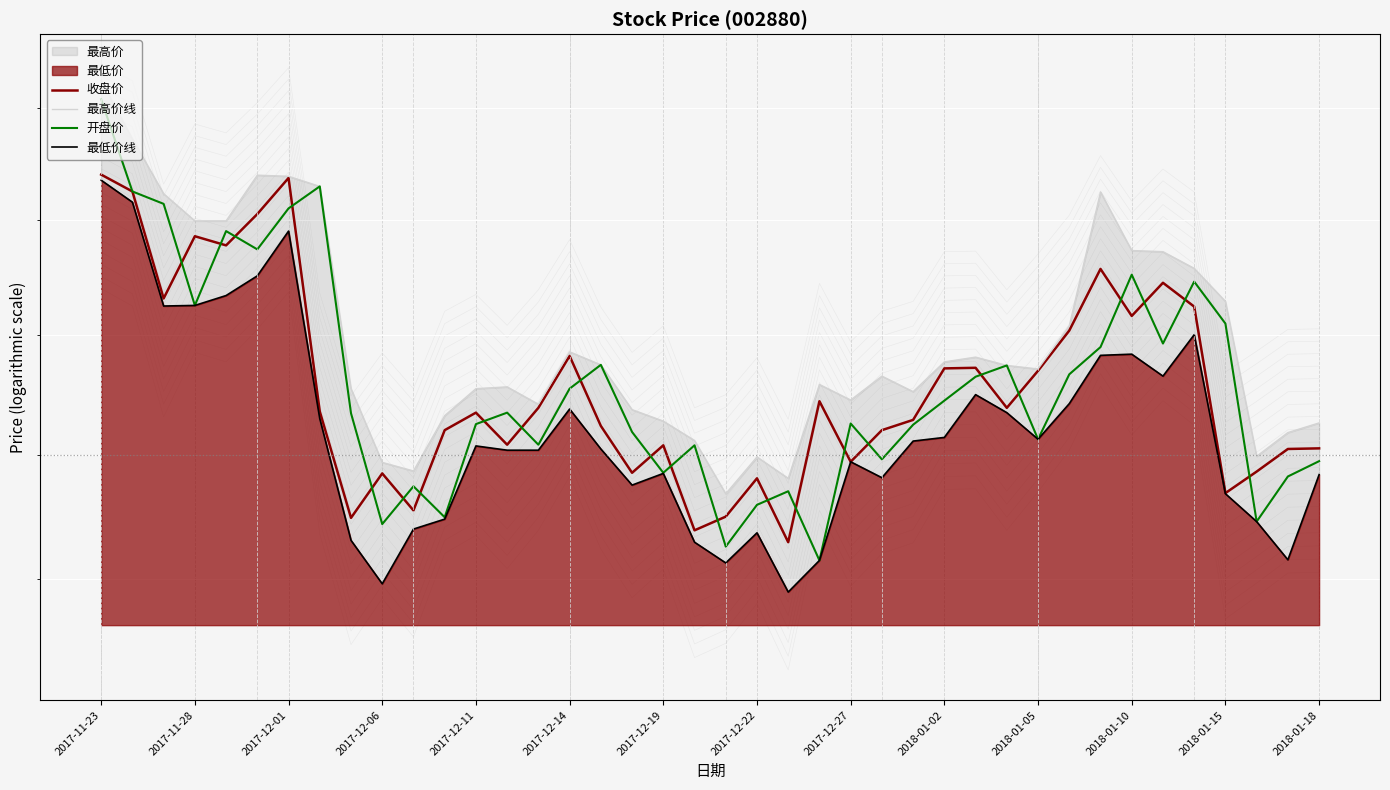

List the labels in order of 最高价线 value, largest first.

2017-11-23, 2017-11-28, 2017-12-14, 2017-12-19, 2017-12-22, 32, 2017-12-01, 2017-12-06, 2017-12-11, 33, 34, 35, 36, 31, 15, 28, 27, 16, 29, 30, 25, 23, 2018-01-18, 2017-12-27, 2018-01-15, 26, 24, 14, 17, 2018-01-10, 18, 39, 38, 19, 37, 21, 2018-01-02, 2018-01-05, 22, 20